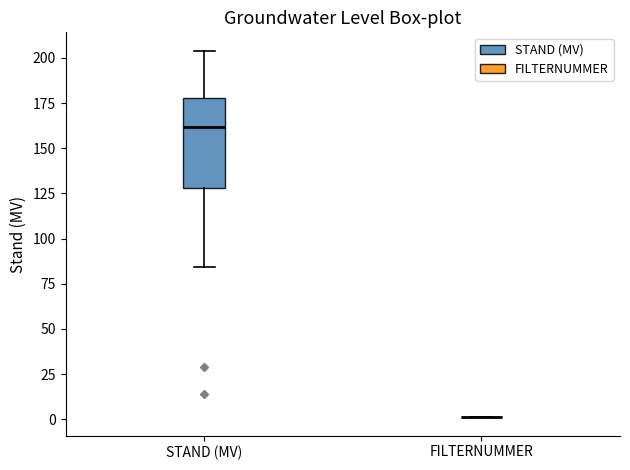

Comparing the boxes themselves (not the whiskers), which one is the tallest?

STAND (MV)